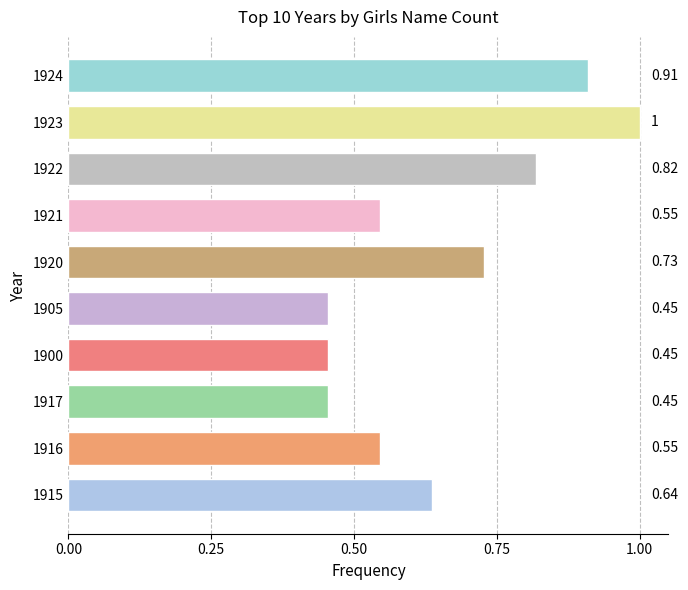

Count the values in the range 0 to 1.

10